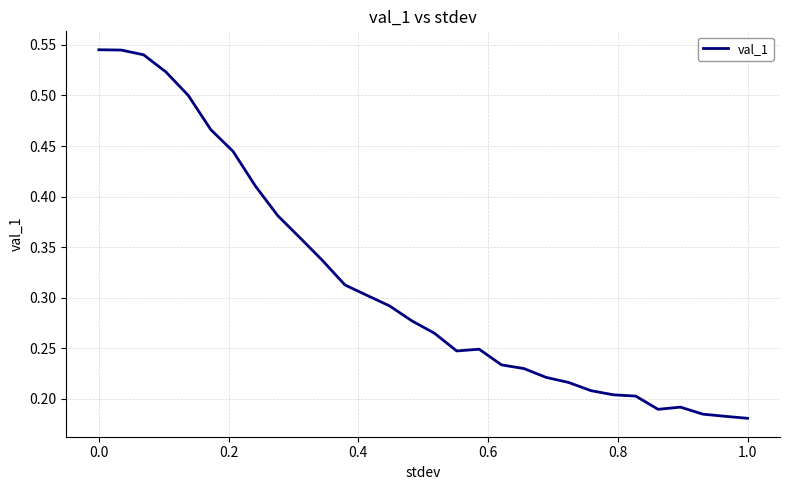

How many distinct data groups are displayed?

1